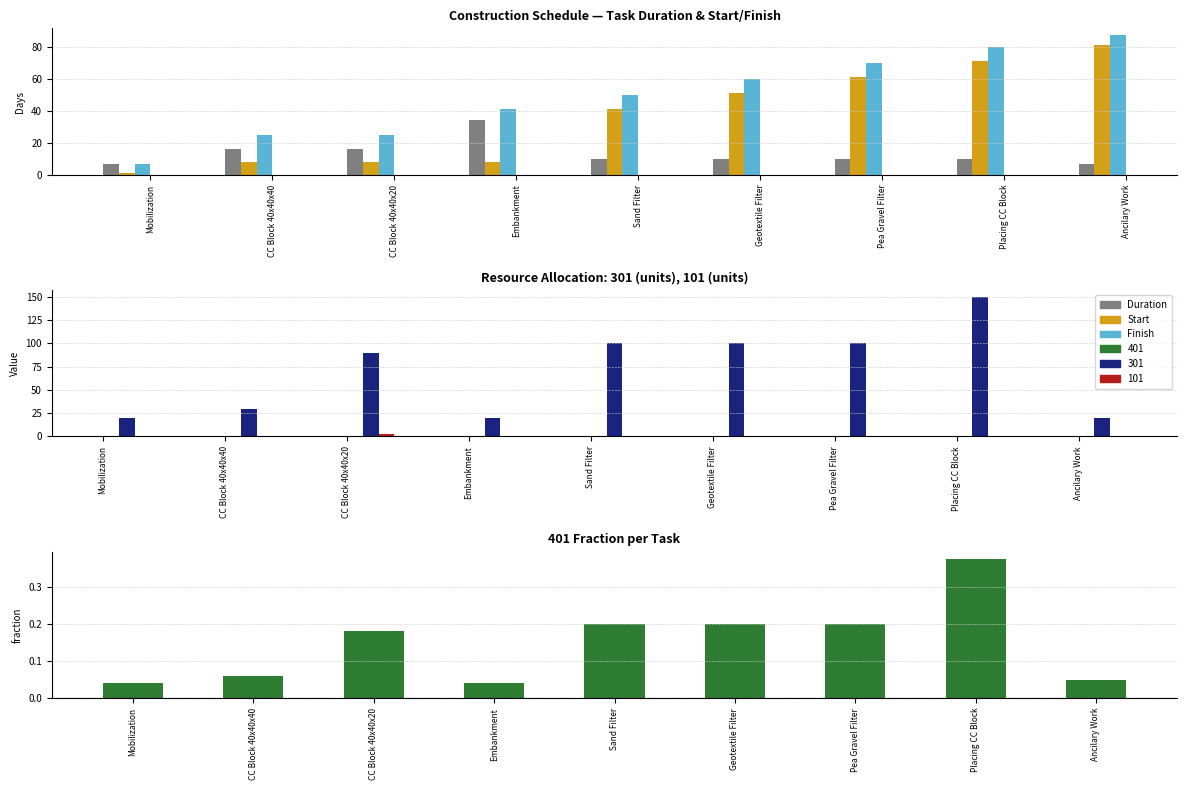

What is the sum of the Duration values at Ancilary Work and Sand Filter?

17